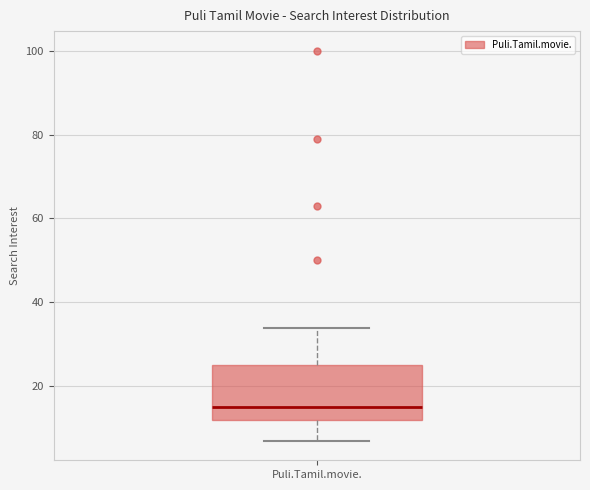

Transcribe this box plot: give where the median line is, the range the box spans, and where the two whiskers end, as read against the y-axis. The values are not printed on the chart, so give them approximately, as read against the axis.

median 16, box 12 to 26, whiskers 8 to 34